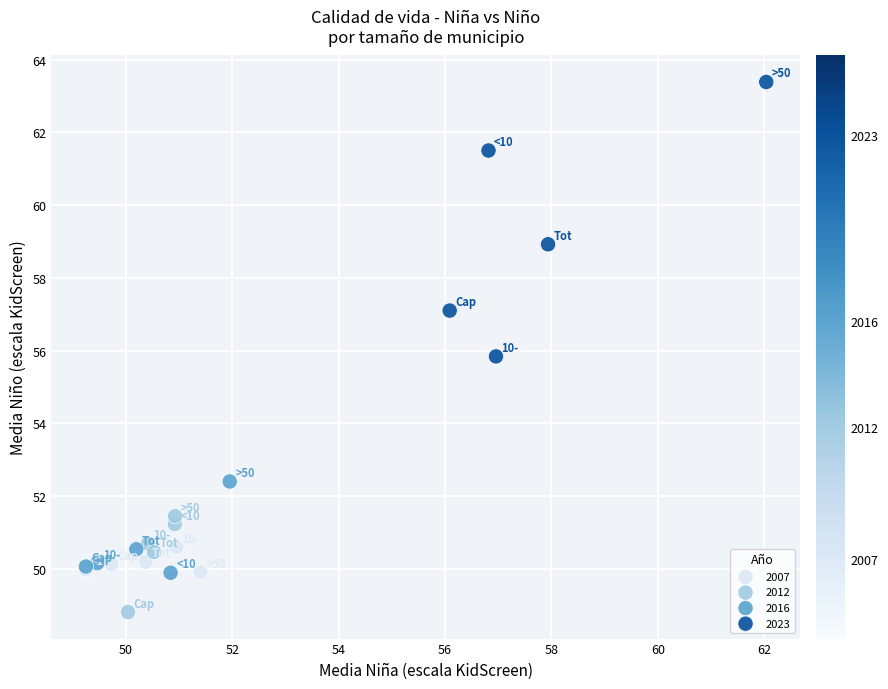

Which series contains the highest Y value?

2023